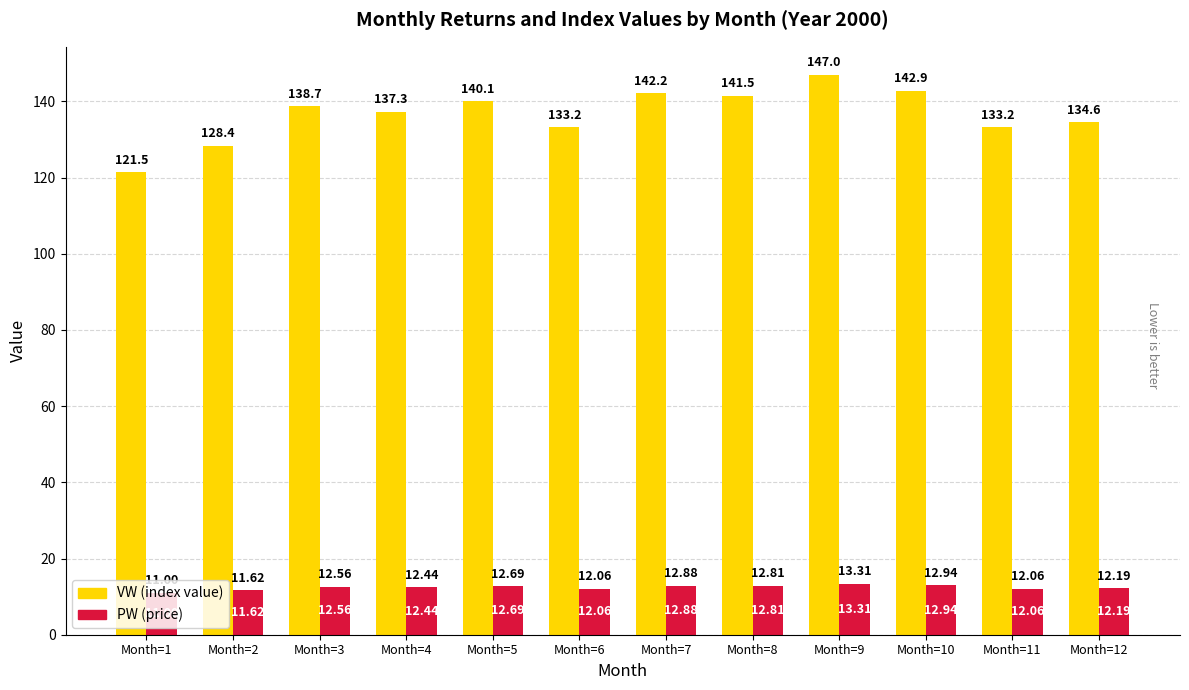

What is the total value across all series at Month=4?

149.8